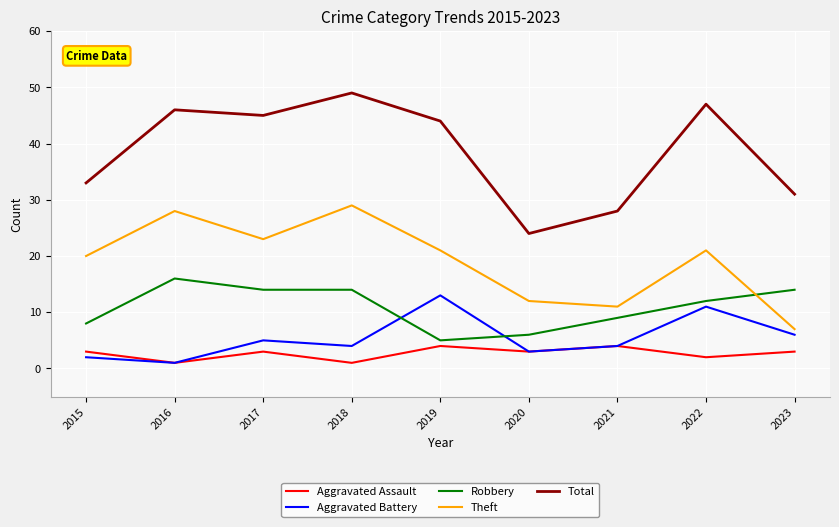

What is the total value across all series at 2023?

61